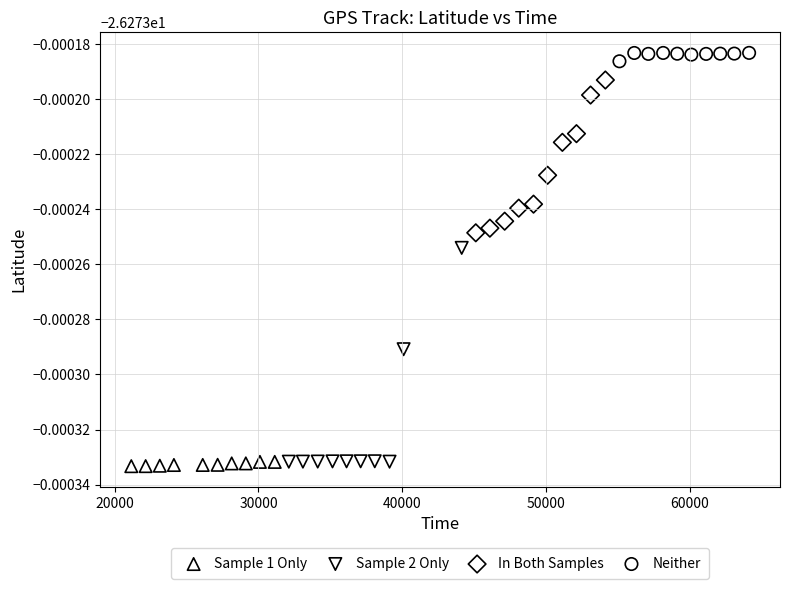

Which series reaches the maximum Y coordinate?

Neither